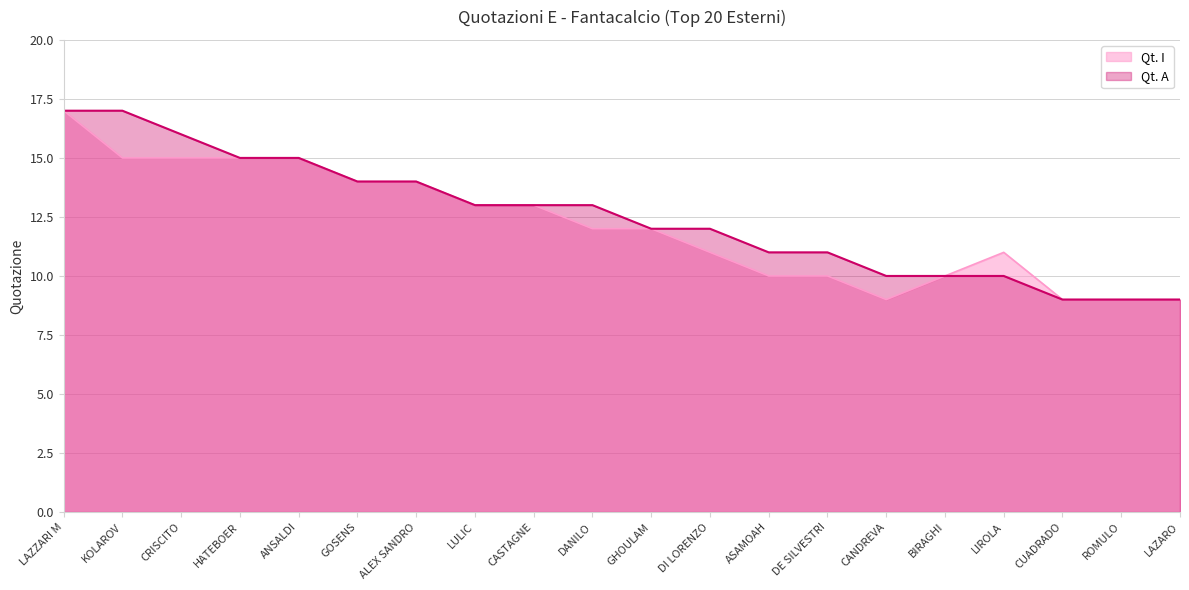

Which has a higher value, GOSENS or LAZARO?

GOSENS